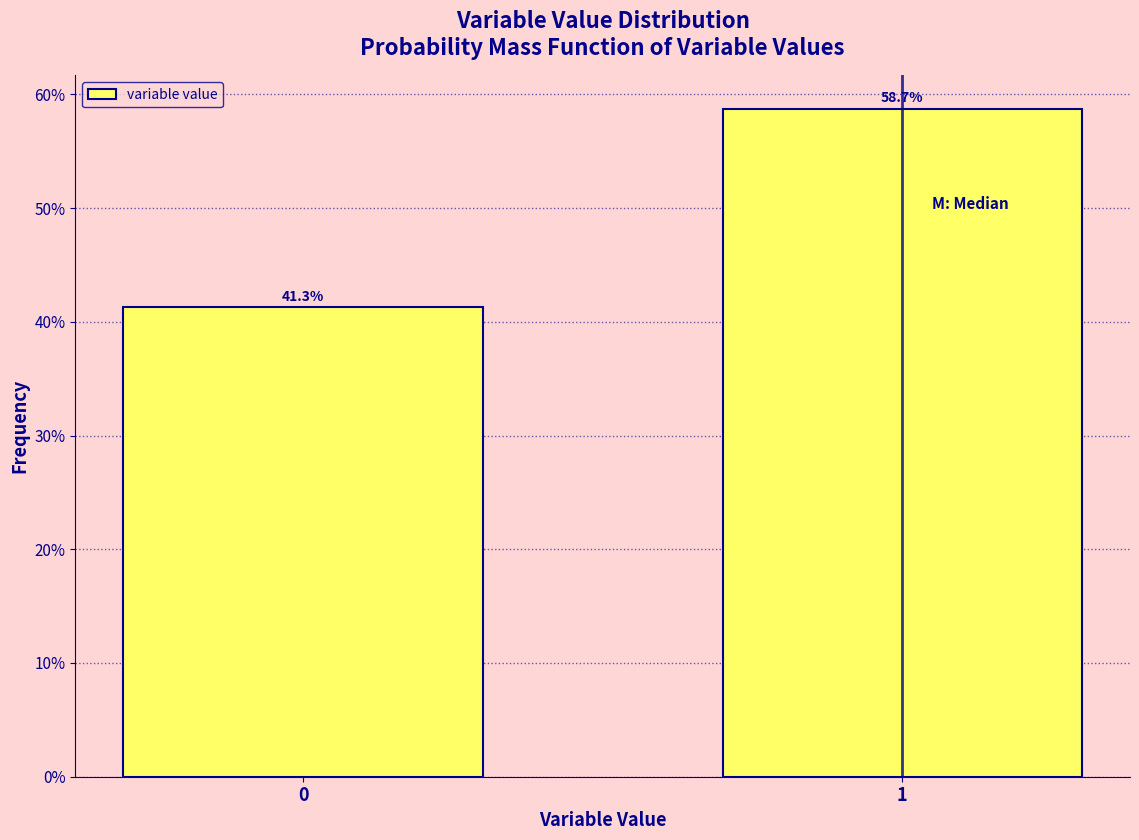

Reading right to left, what are all the values shown in this chart?

58.7	41.3